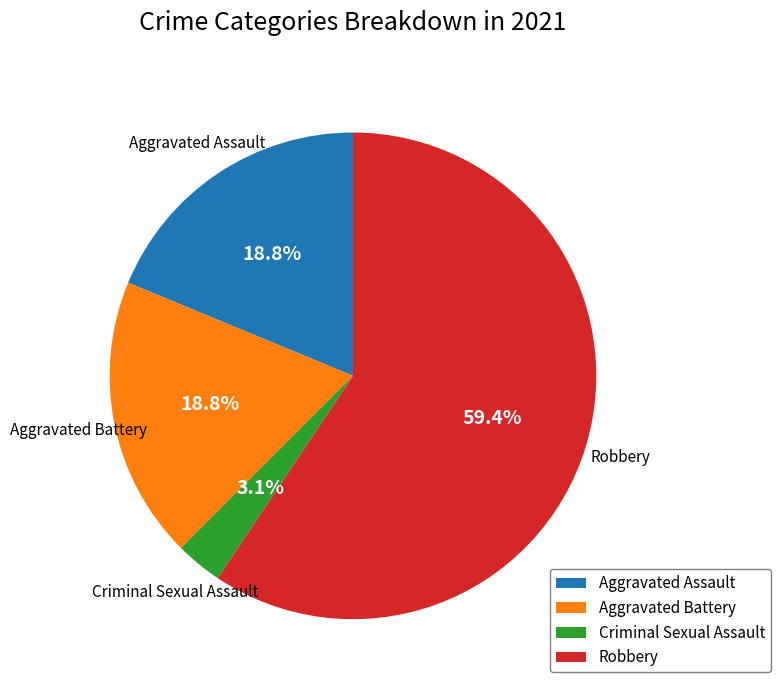

True or false: Aggravated Assault accounts for 7% of the total.

False